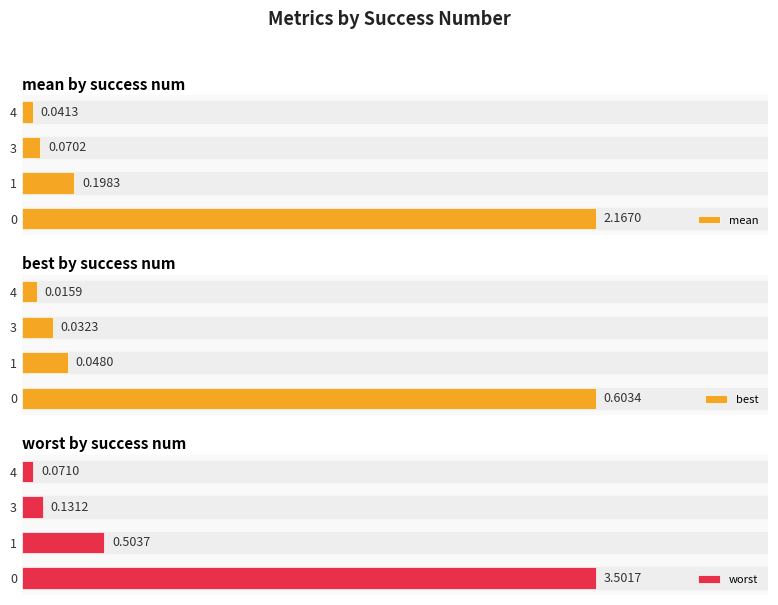

Rank the series by their average value, from highest to lowest.

worst, mean, best